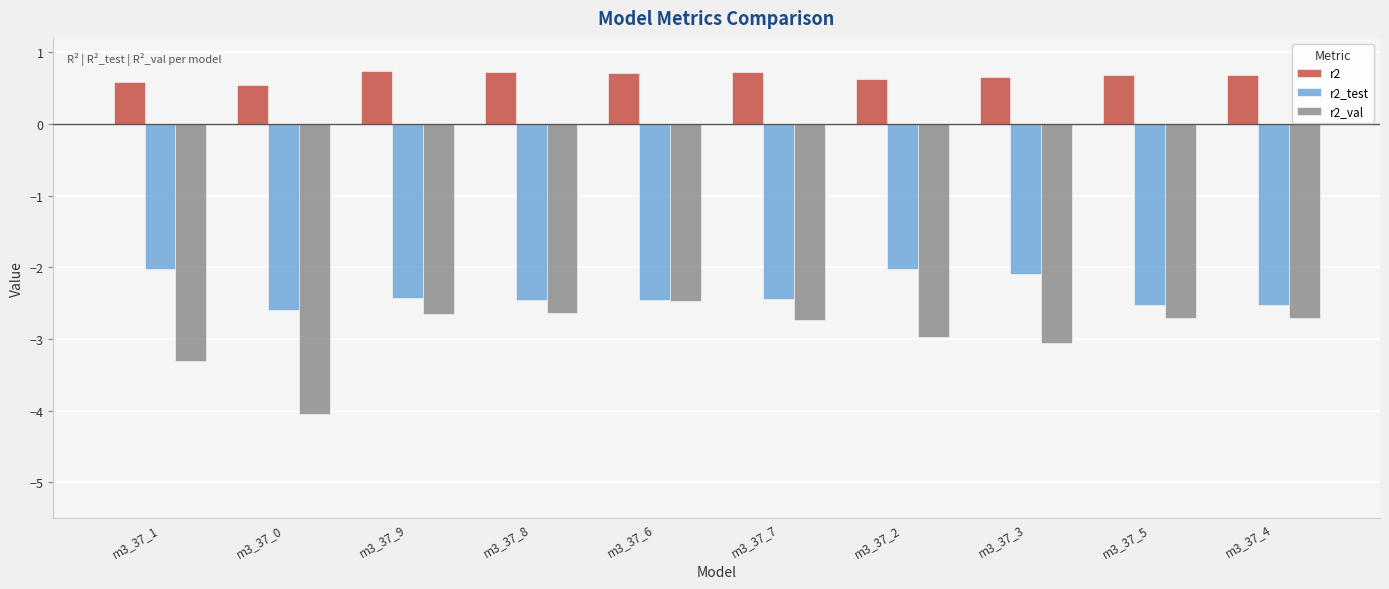

List the series in order of their peak value, highest first.

r2, r2_test, r2_val